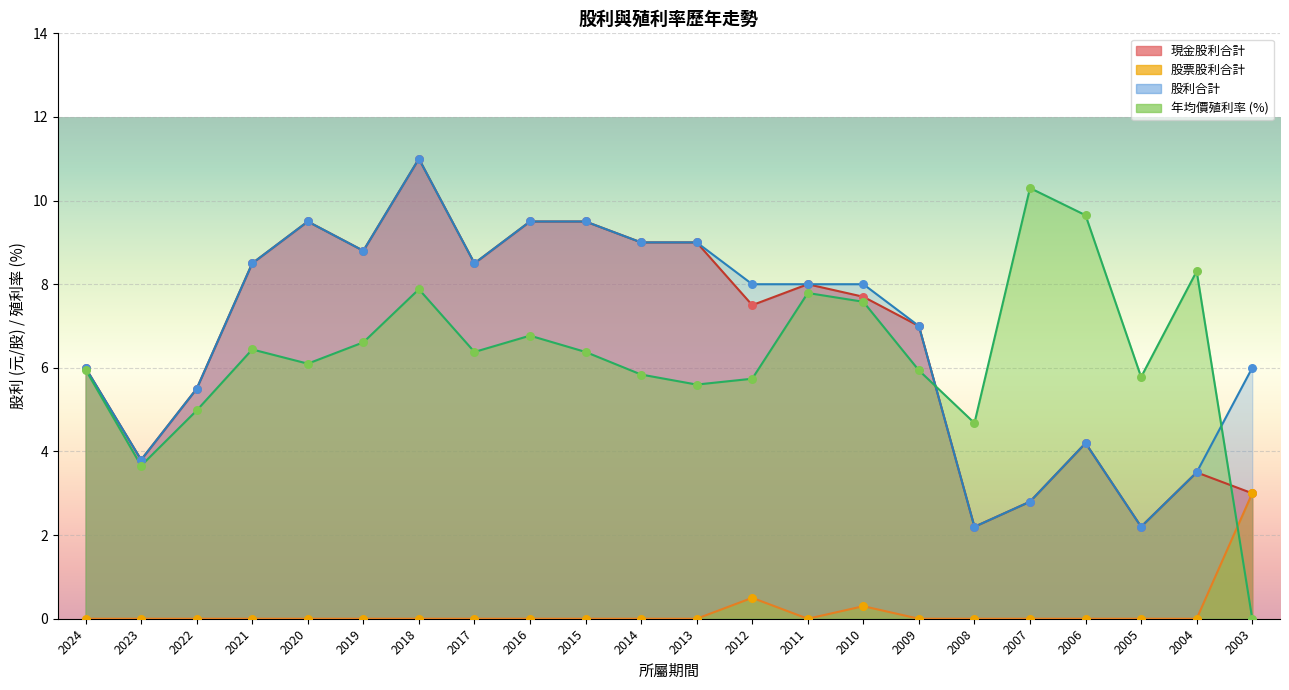

Is the value of 現金股利合計 at 2012 greater than the value of 股票股利合計 at 2014?

Yes